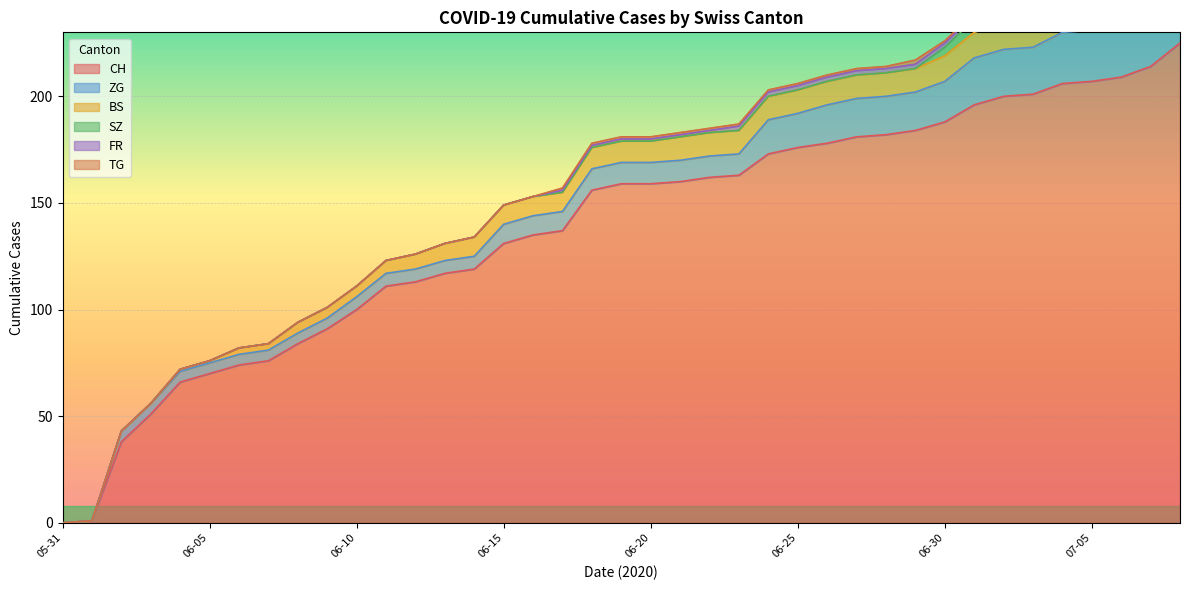

At how many categories does at least one series exceed 29?

37